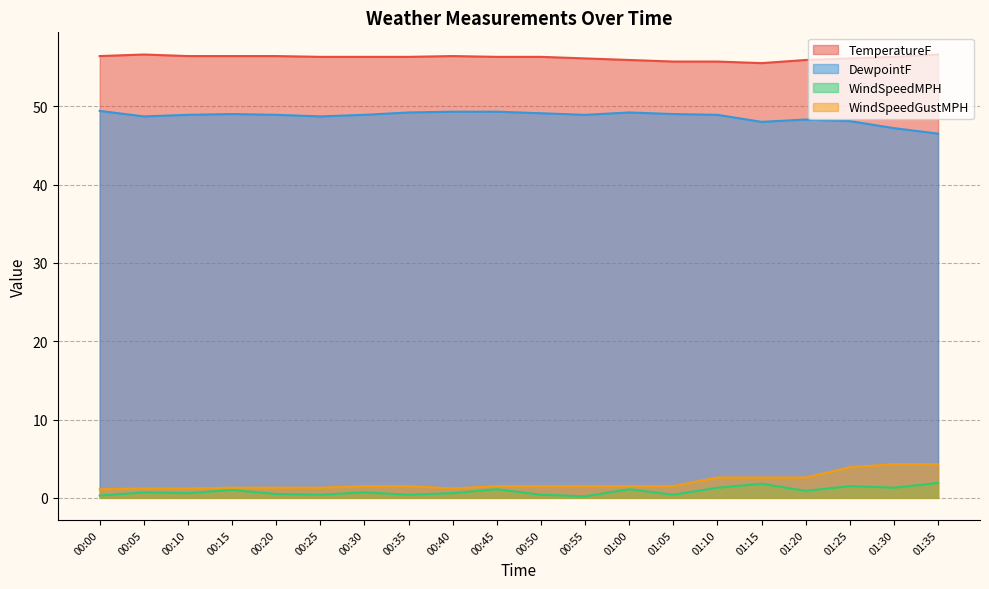

In TemperatureF, how many points are higher than both neighbors (excluding endpoints)?

2